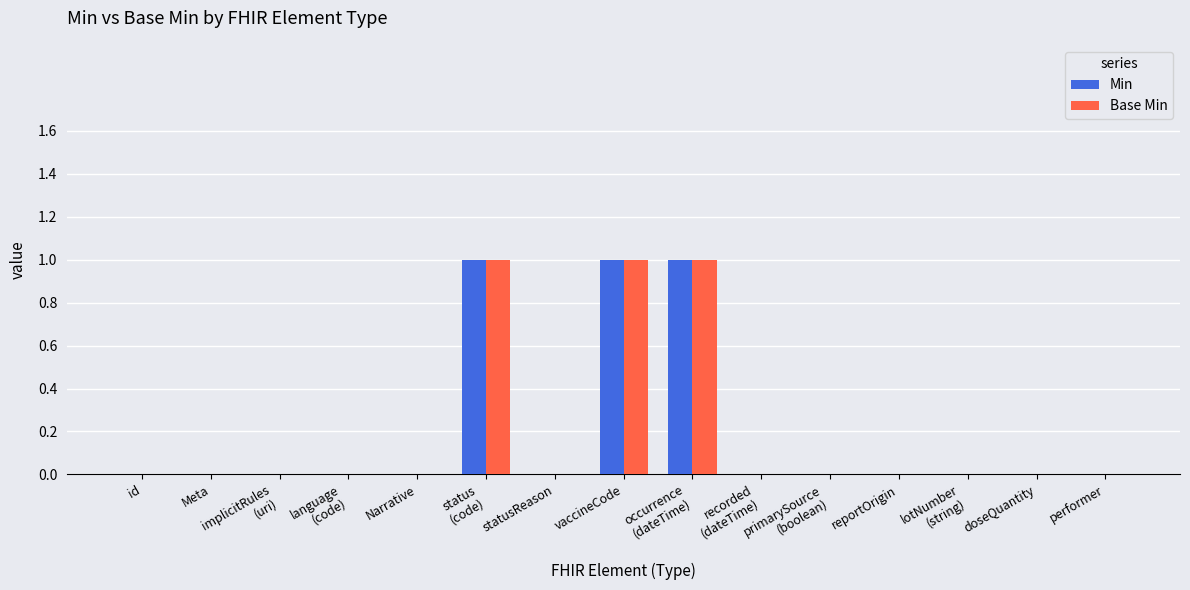

The value of Min at doseQuantity is -1. True or false?

False